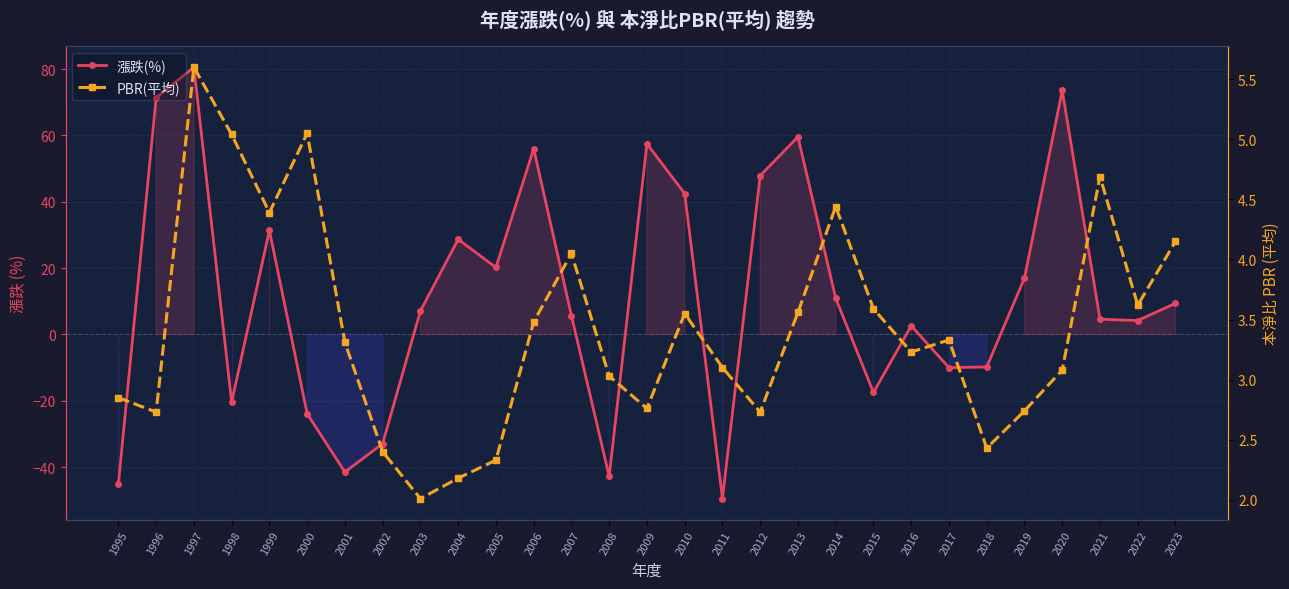

How many interior local peaks does the PBR(平均) series have?

7